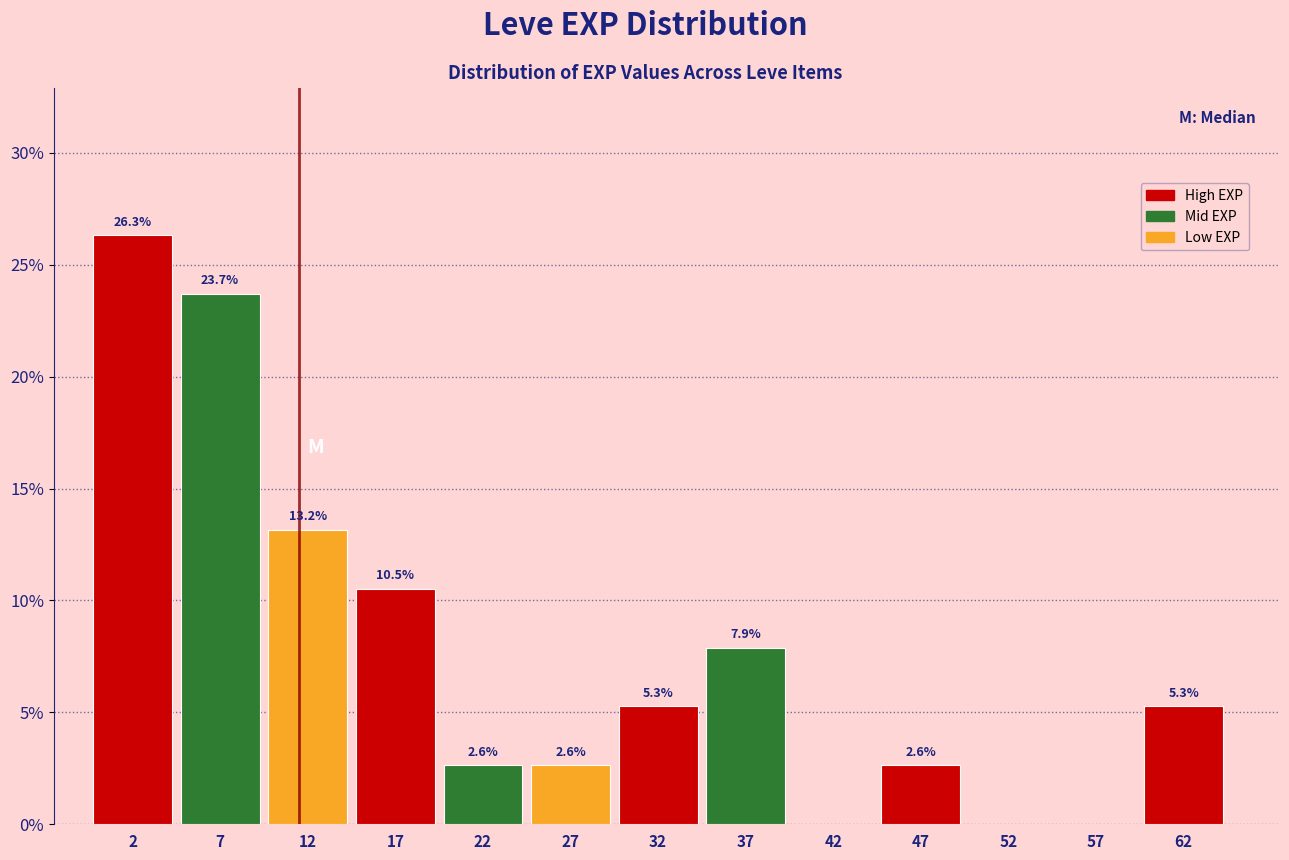

Which range on the x-axis has the tallest bar?

0 to 5